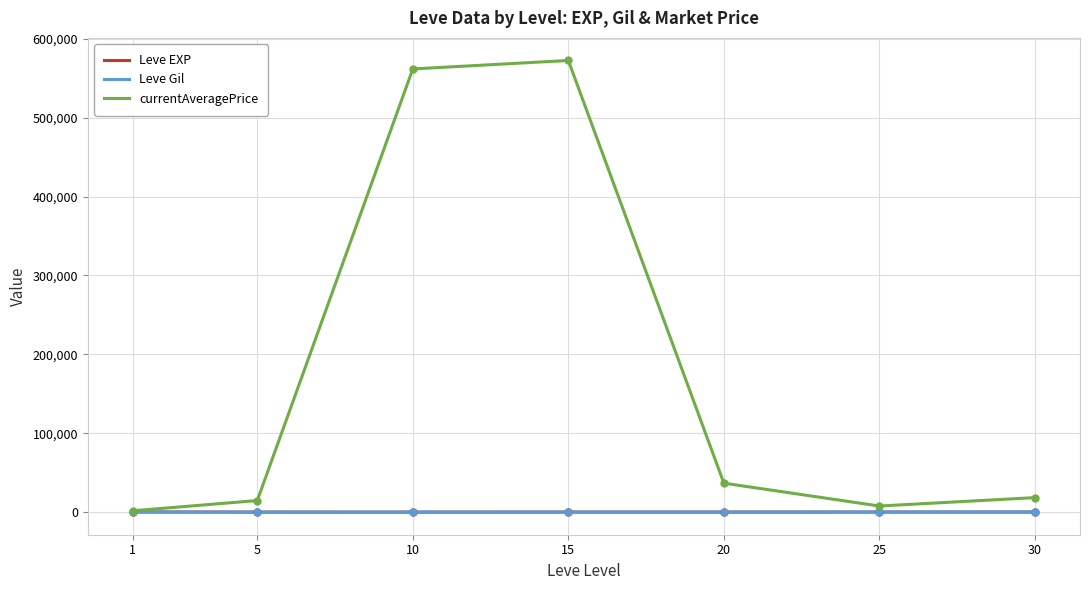

Which series has the largest total across all categories?

currentAveragePrice